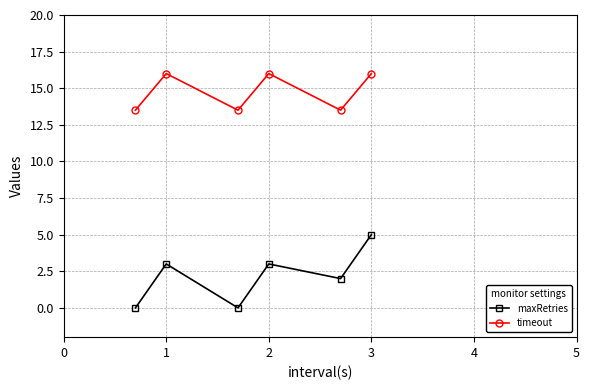

How many interior local valleys does the maxRetries series have?

2